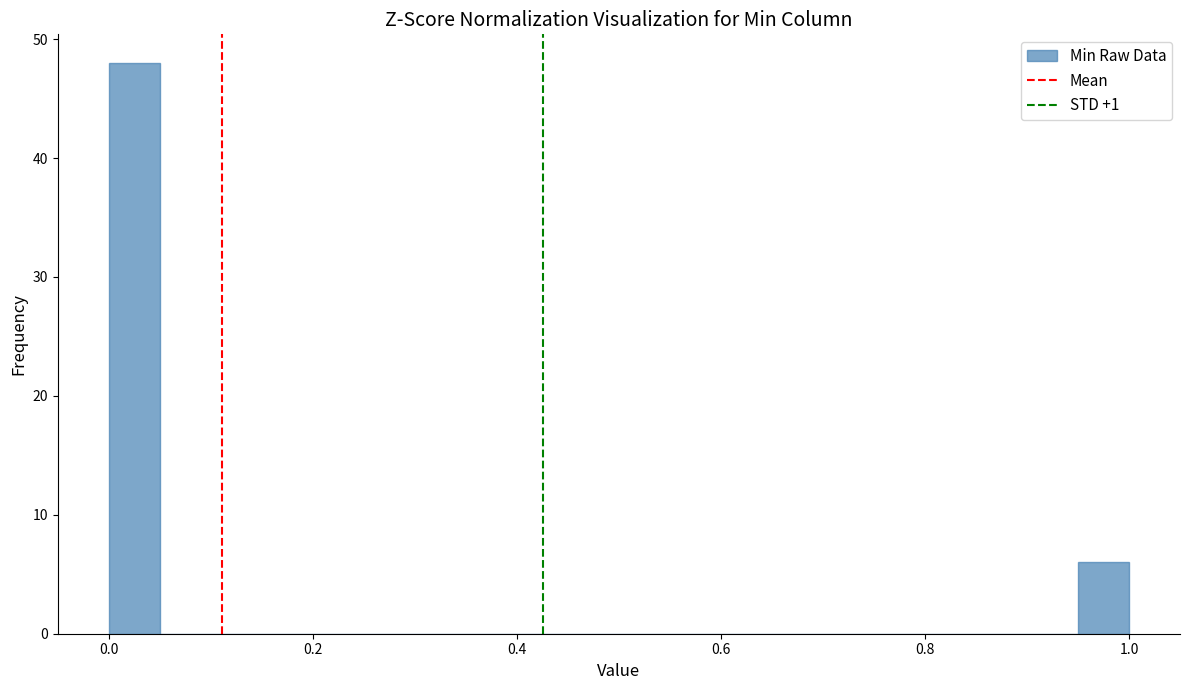

Around what value on the x-axis is the tallest bar? Give the approximate position of its centre, as read against the axis.

0.02